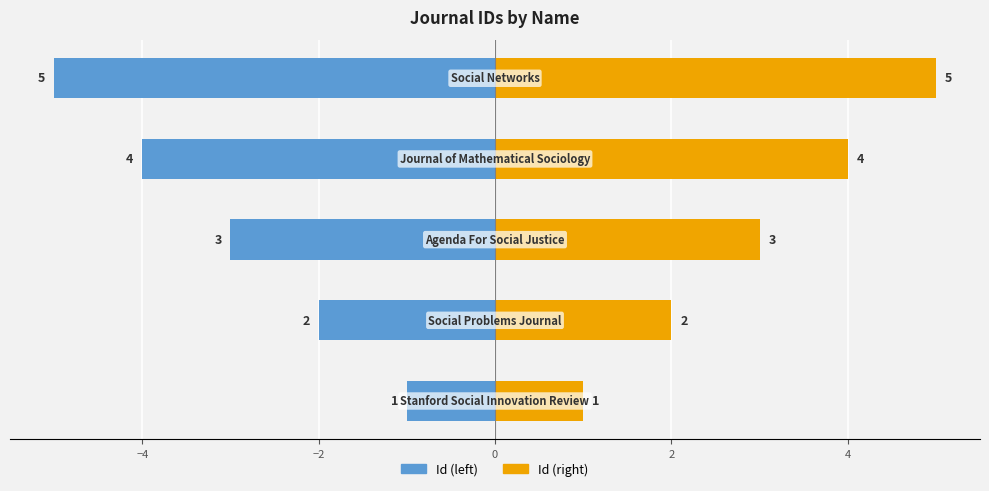

Reading left to right, what are all the values shown in this chart?

Id (left): -1	-2	-3	-4	-5
Id (right): 1	2	3	4	5